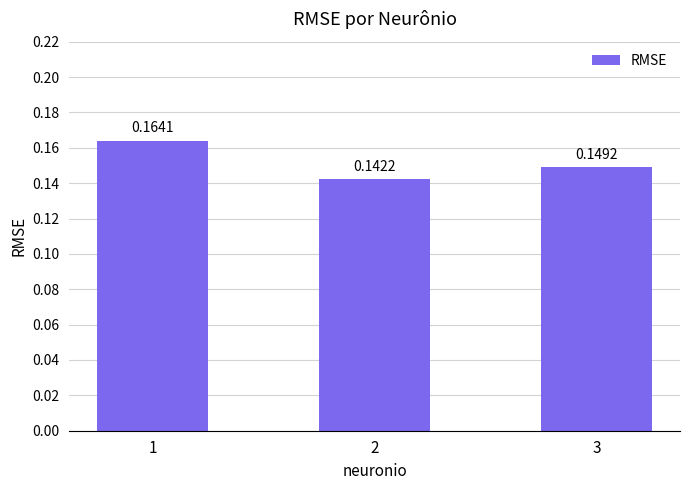

Count the values in the range 0 to 1.

3